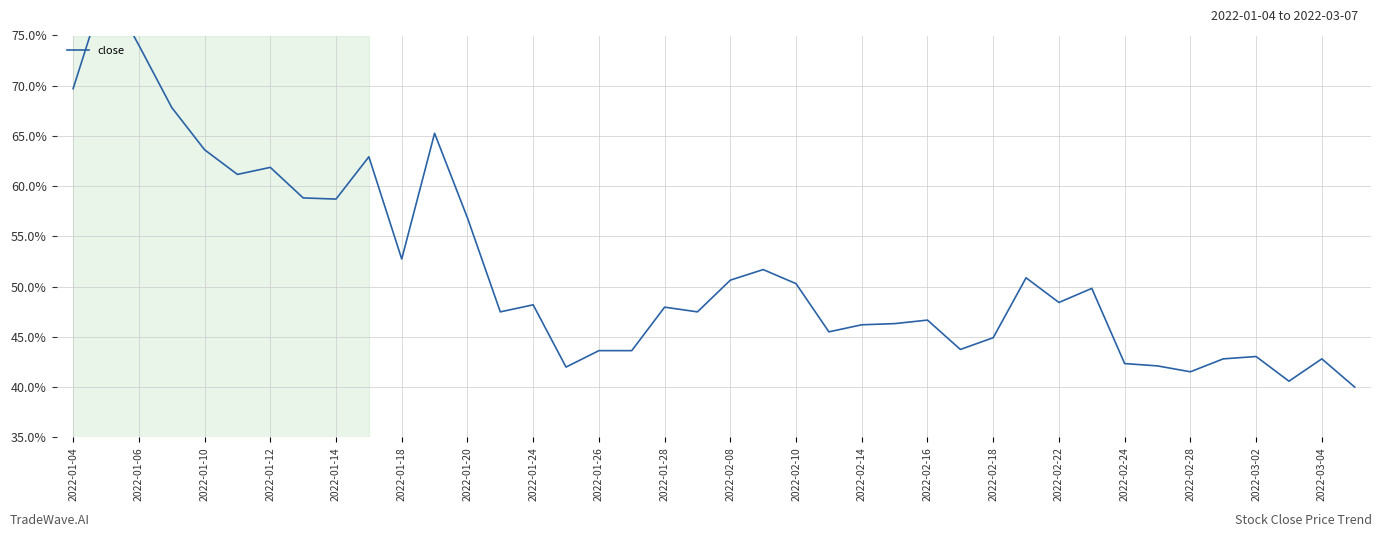

What is the smallest value displayed?

40.0